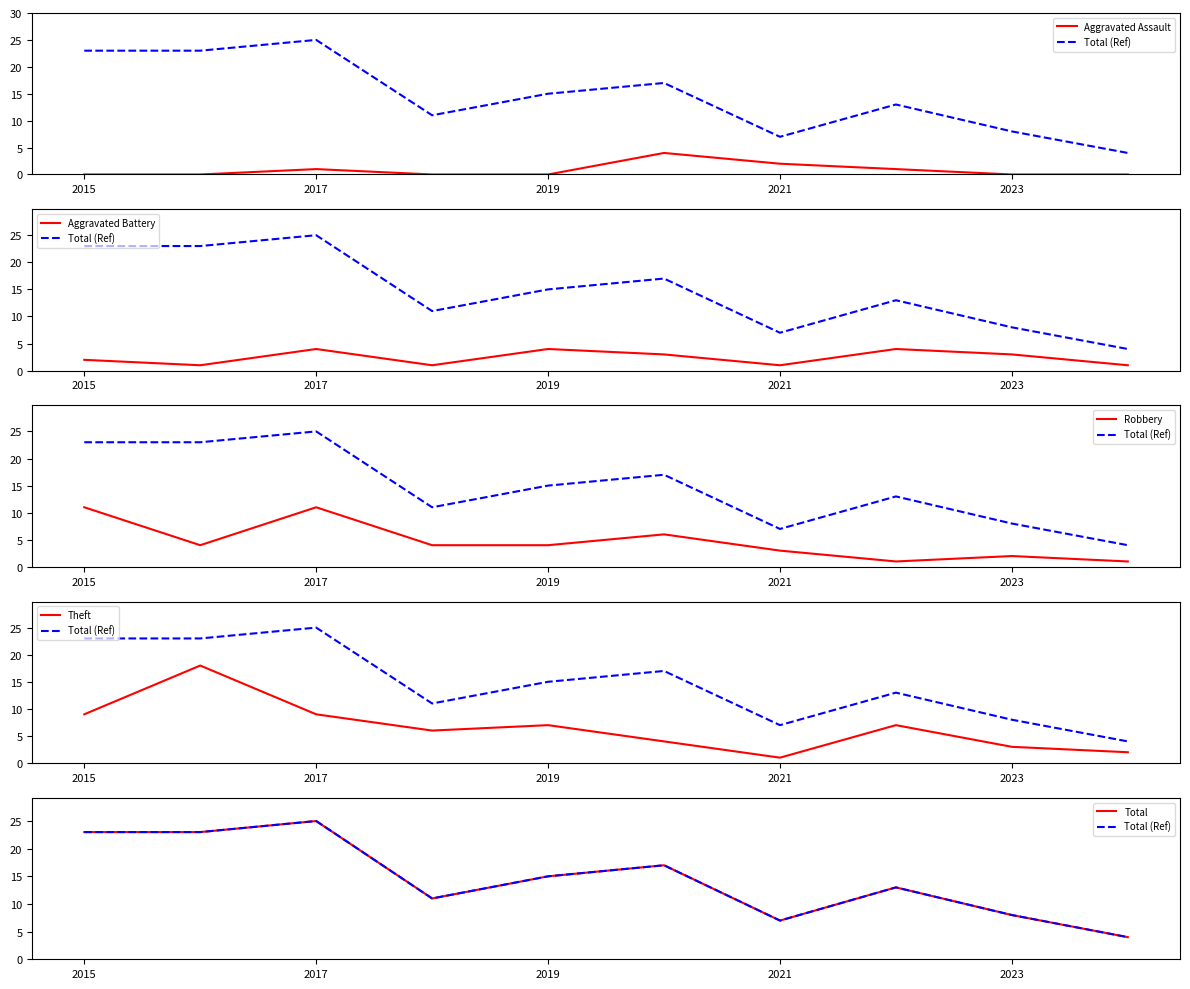

True or false: Total (Ref) and Theft intersect in this chart.

False